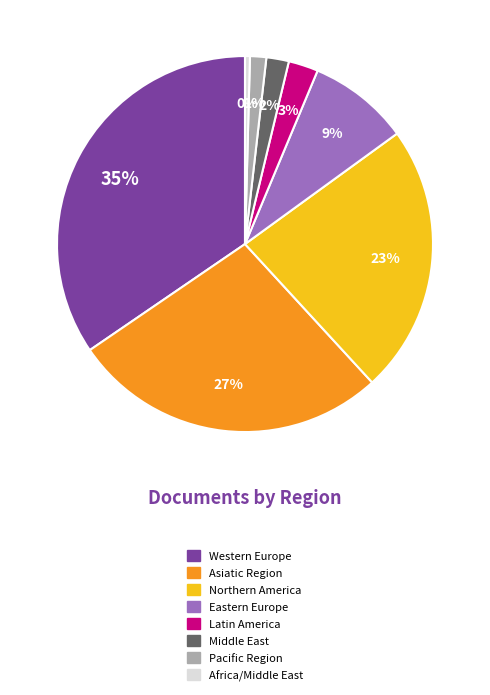

What is the smallest slice in the pie chart?

Africa/Middle East